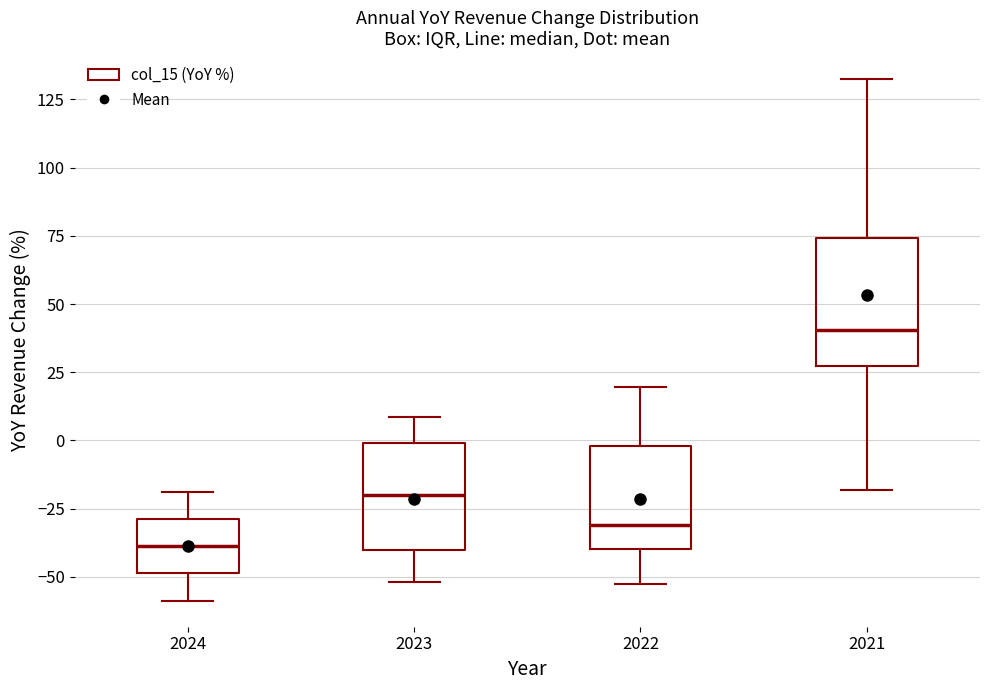

Which box has the highest median line?

2021